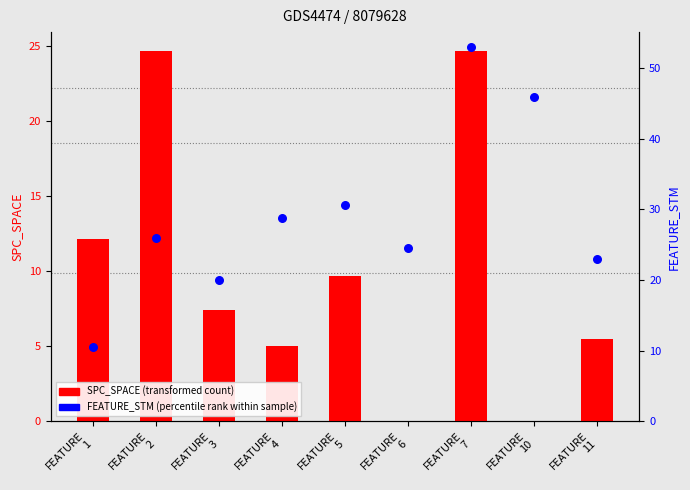

What are all the series names shown in the legend?

SPC_SPACE (transformed count), FEATURE_STM (percentile rank)